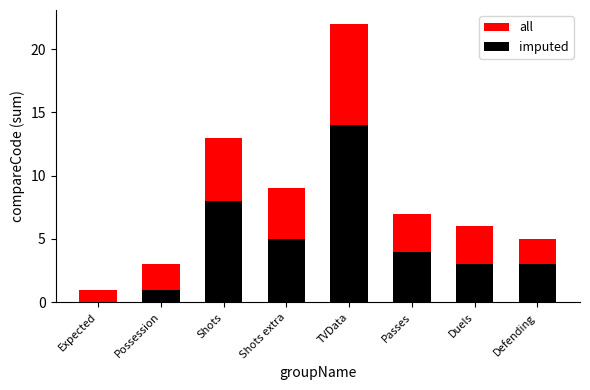

Reading left to right, what are all the values shown in this chart?

all: 1	3	13	9	22	7	6	5
imputed: 0	1	8	5	14	4	3	3